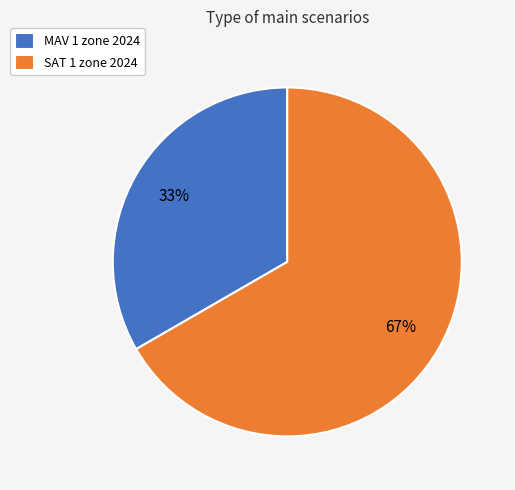

Which has a higher value, MAV 1 zone 2024 or SAT 1 zone 2024?

SAT 1 zone 2024